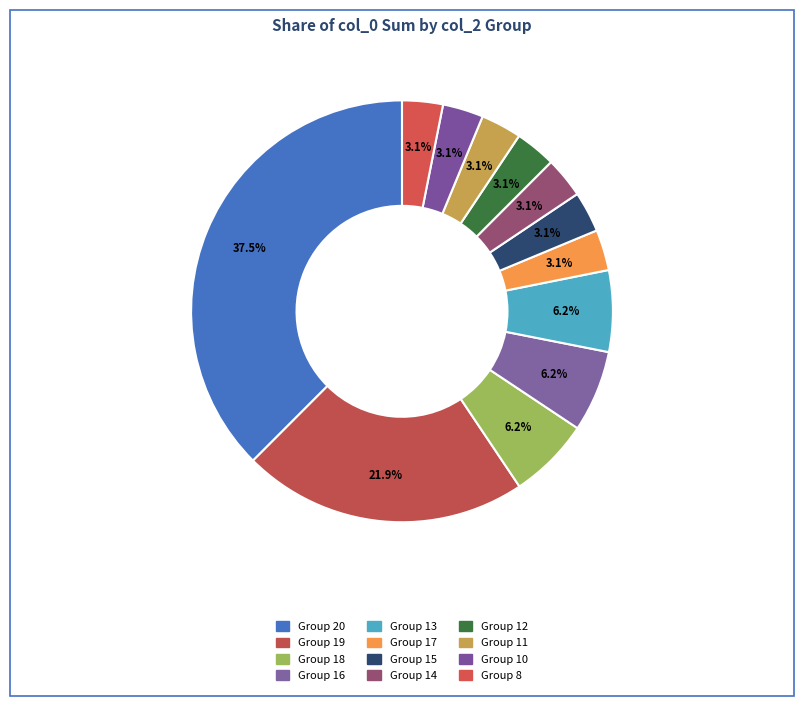

Count the number of slices in the pie.

12